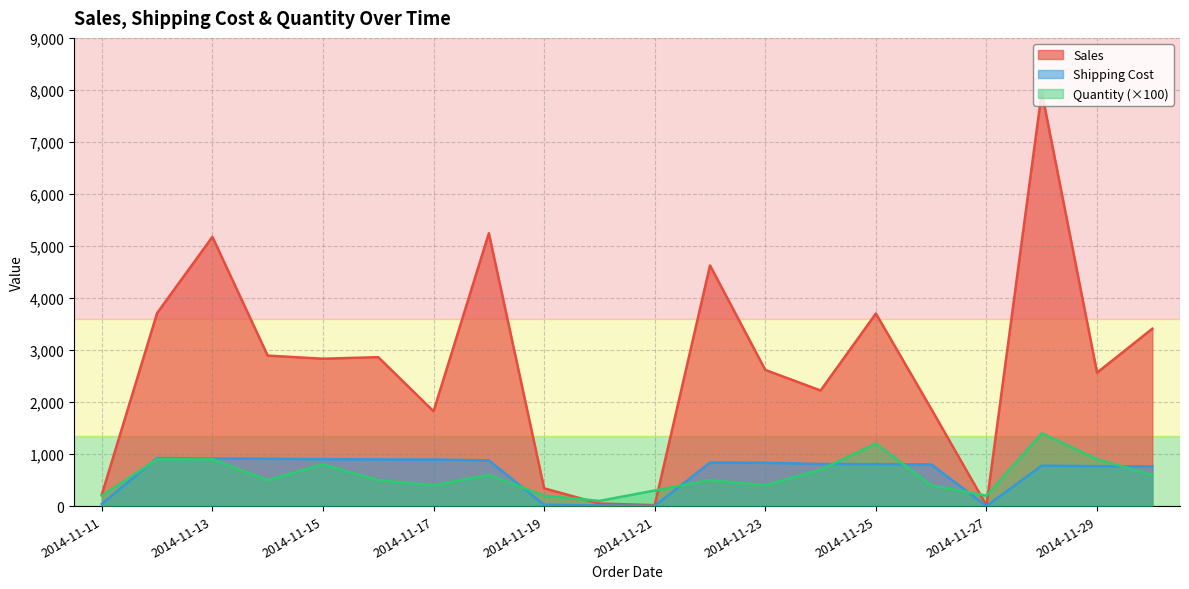

What is the difference between the Quantity values at 2014-11-21 and 2014-11-22?

200.0